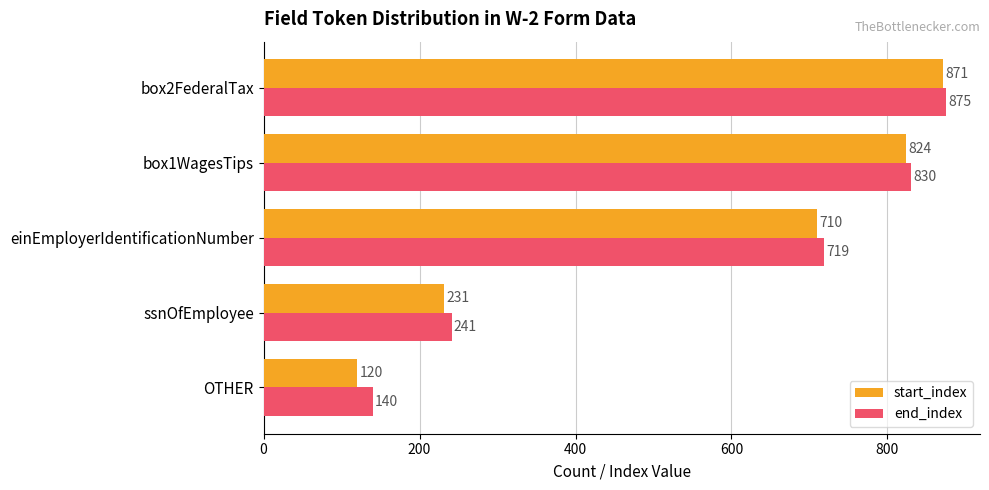

The value of start_index at box2FederalTax is 871. True or false?

True